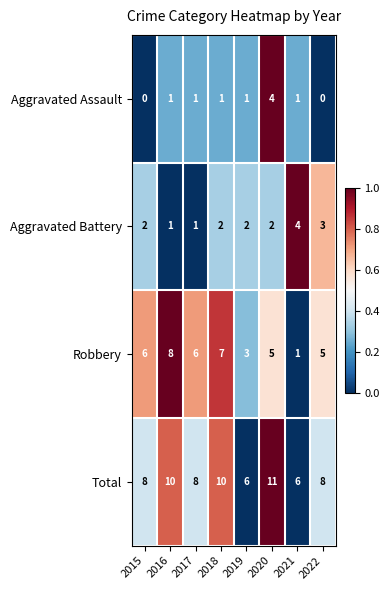

At how many categories does at least one series exceed 7?

6